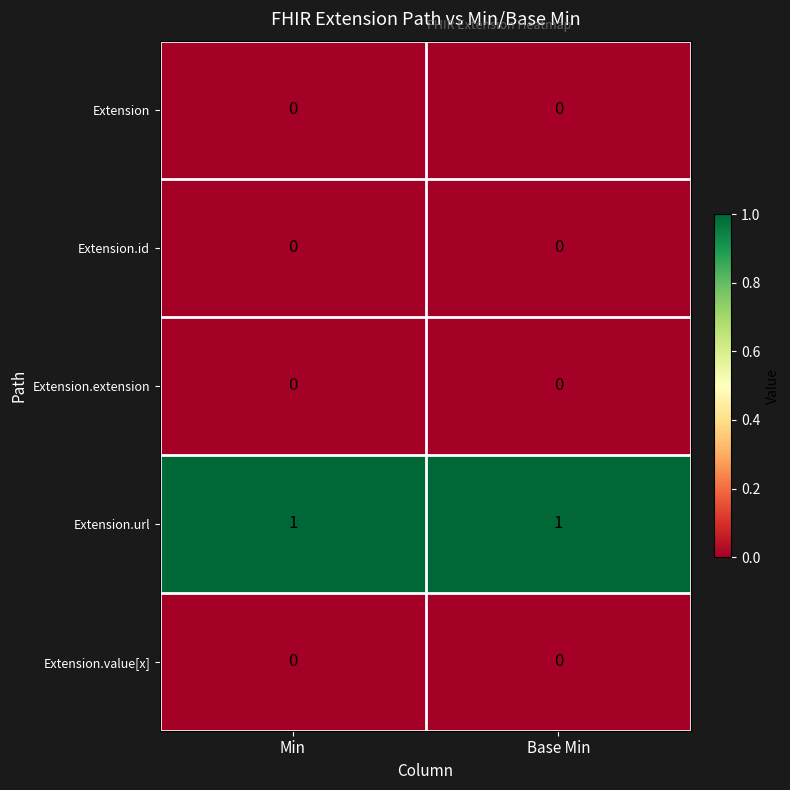

Reading left to right, transcribe all the data shown in this chart.

Extension: Min=0	Base Min=0
Extension.id: Min=0	Base Min=0
Extension.extension: Min=0	Base Min=0
Extension.url: Min=1	Base Min=1
Extension.value[x]: Min=0	Base Min=0